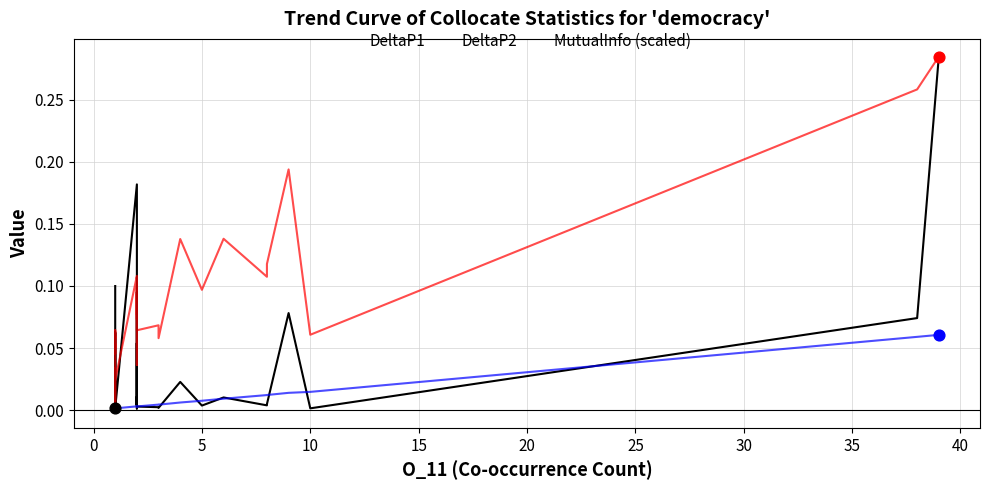

Which series has the largest total across all categories?

MutualInfo (scaled)